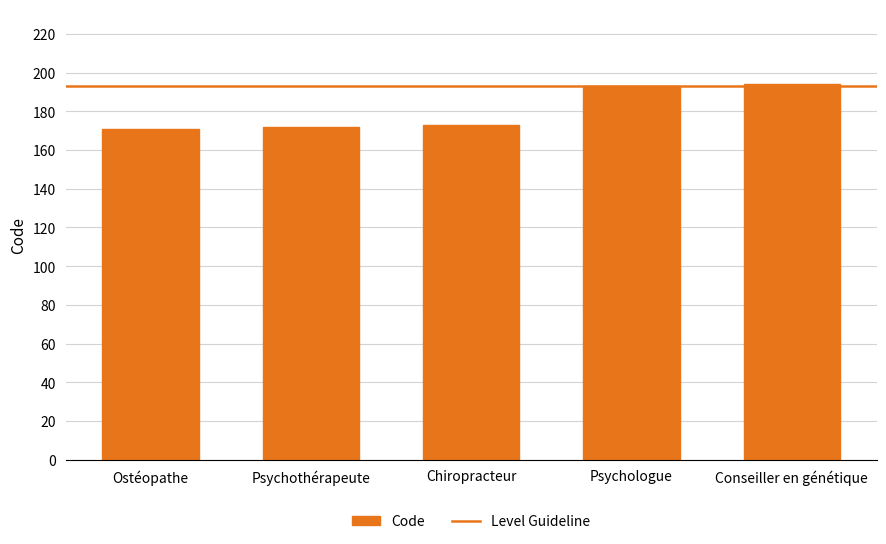

Which has a higher value, Conseiller en génétique or Chiropracteur?

Conseiller en génétique